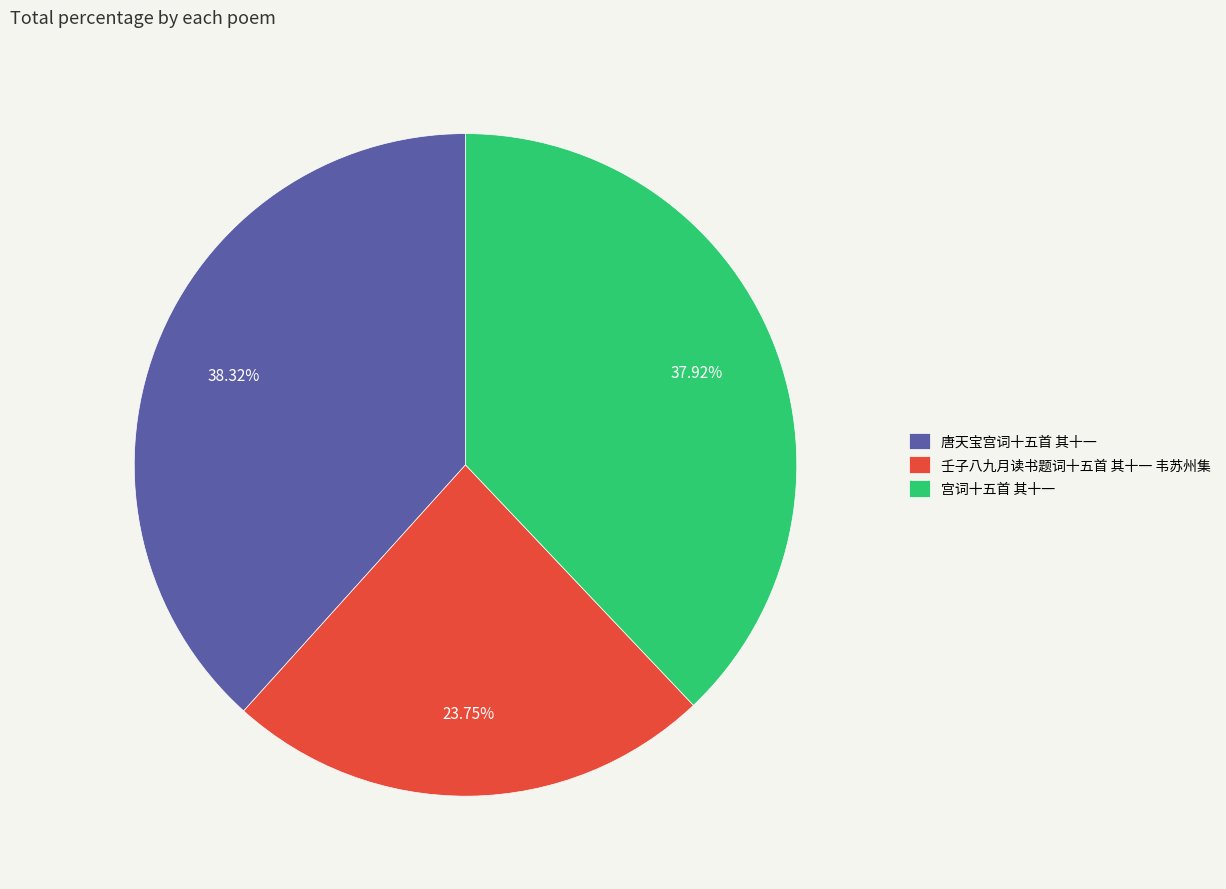

Is there a majority slice in this chart?

No